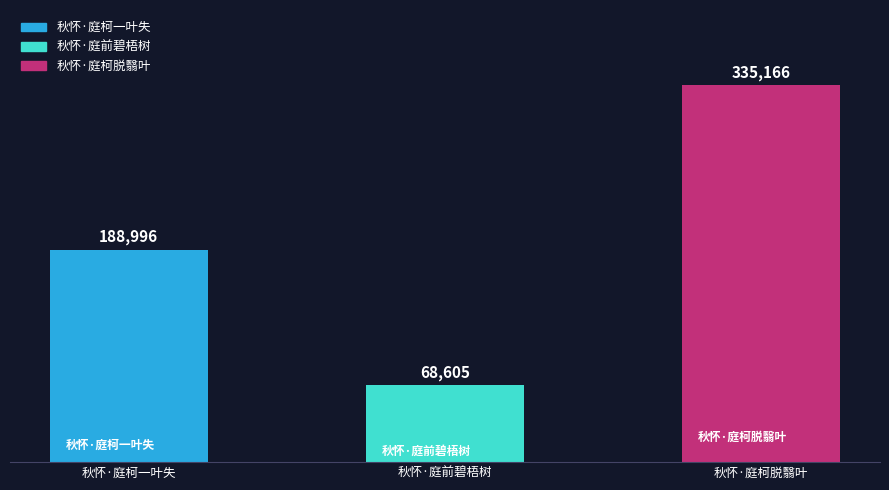

Which category has the lowest value across all series?

秋怀·庭前碧梧树